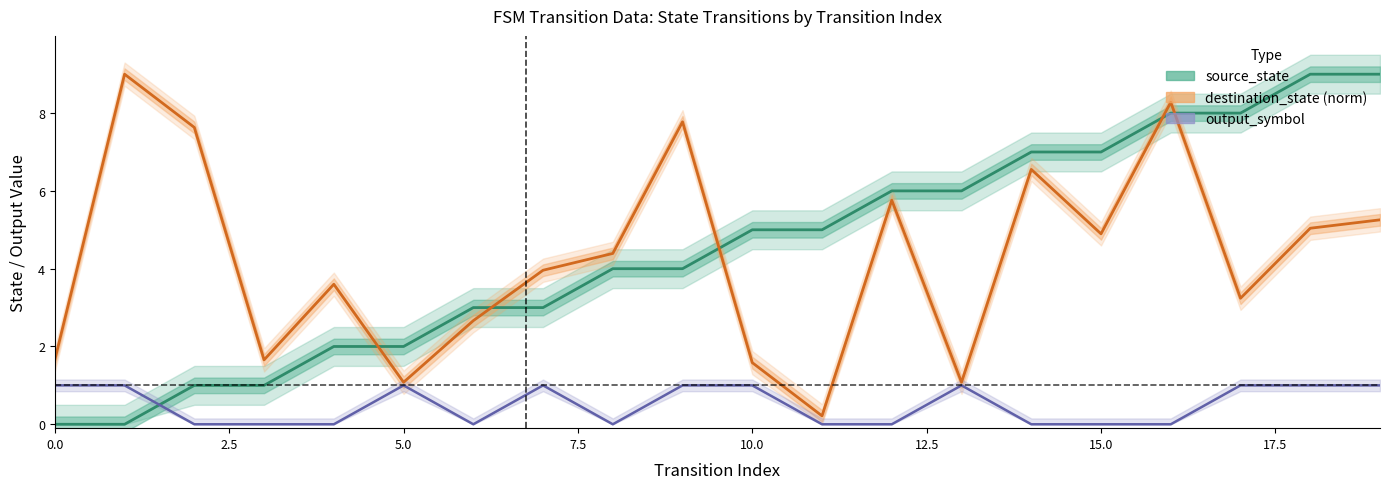

Is it true that output_symbol equals 0.0 at 12?

True